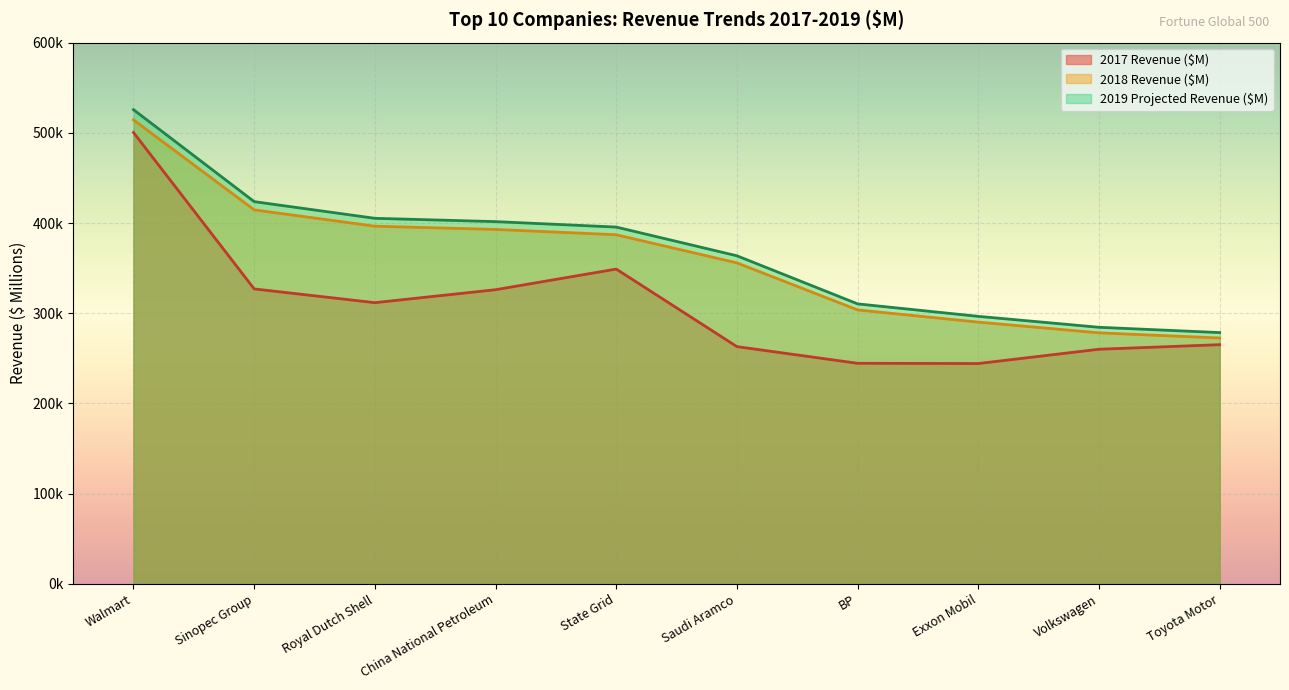

Which label corresponds to the largest value in the chart?

Walmart